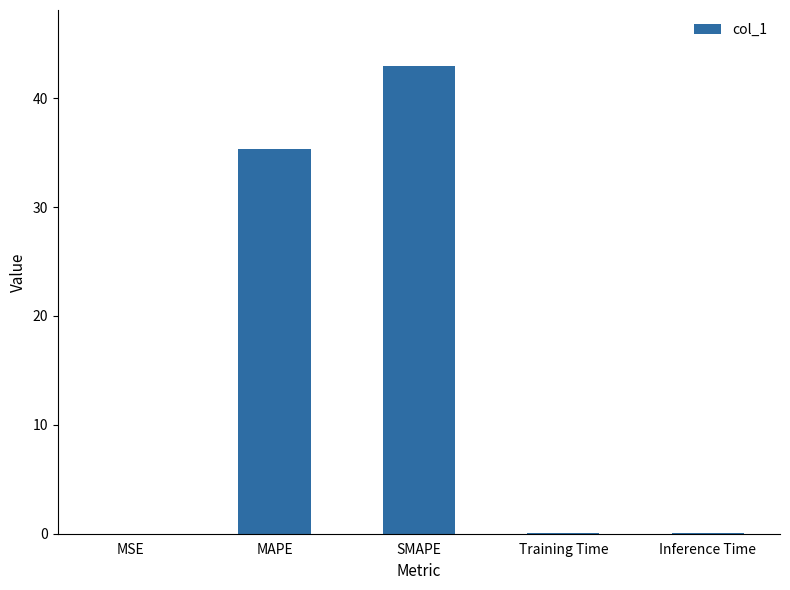

The chart shows a value of 0.0 at Training Time. True or false?

True